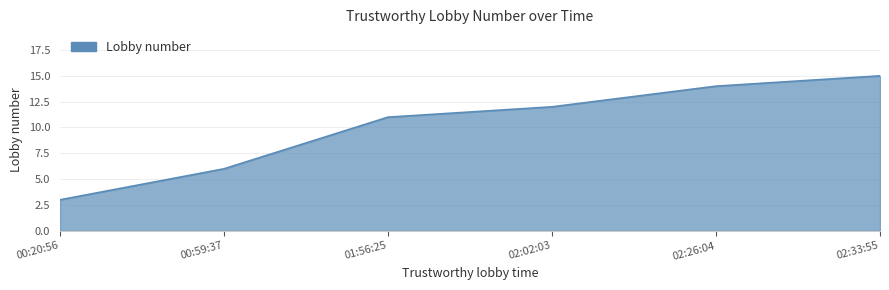

How many values are below 12?

3